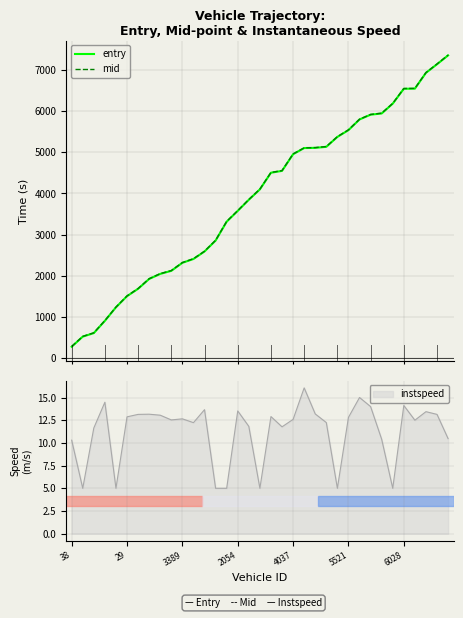

Does the chart display data point markers on the line(s)?

No